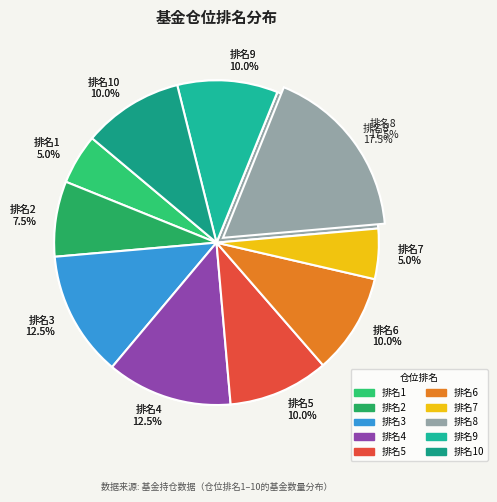

What is the change in value from 4 to 10?

-2